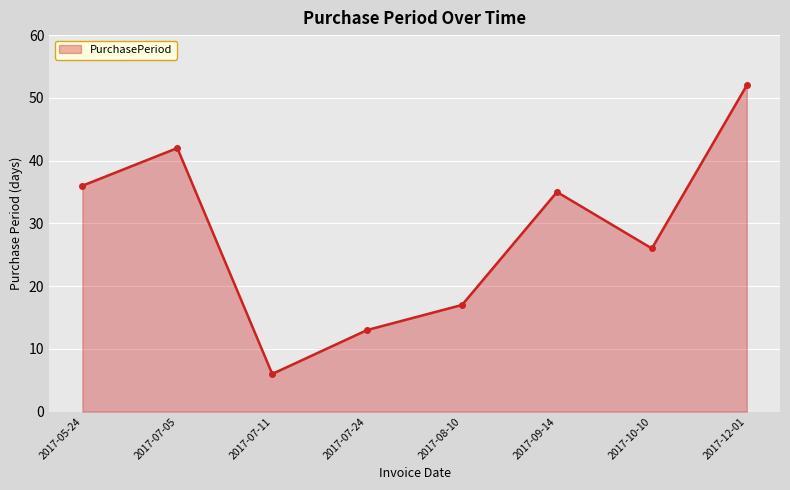

What is the difference between the maximum and minimum values?

46